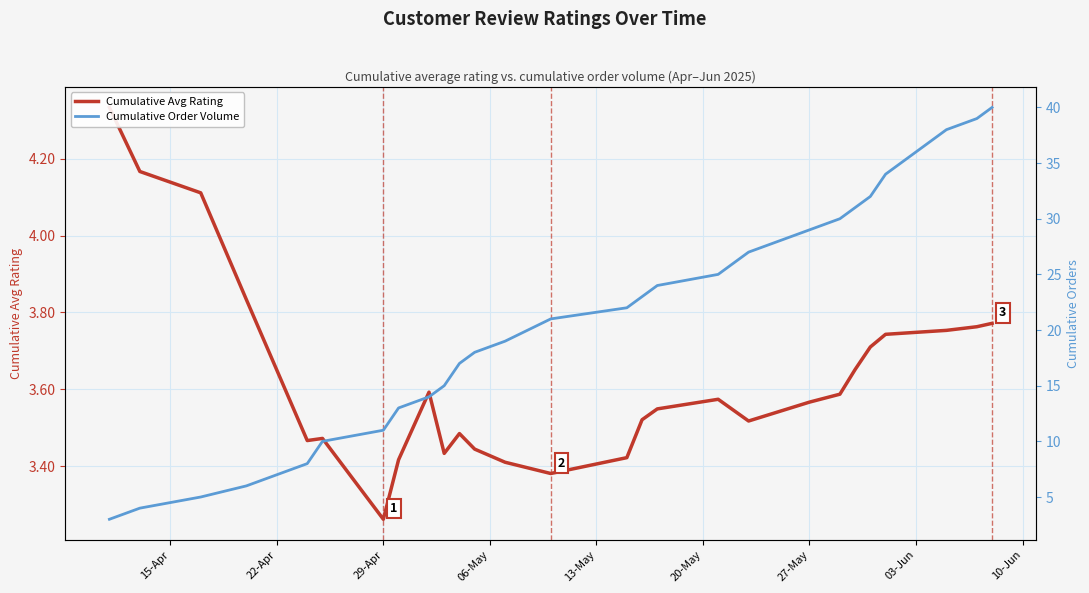

What is the value of the Cumulative Order Volume point at the 27th from the left?

40.0